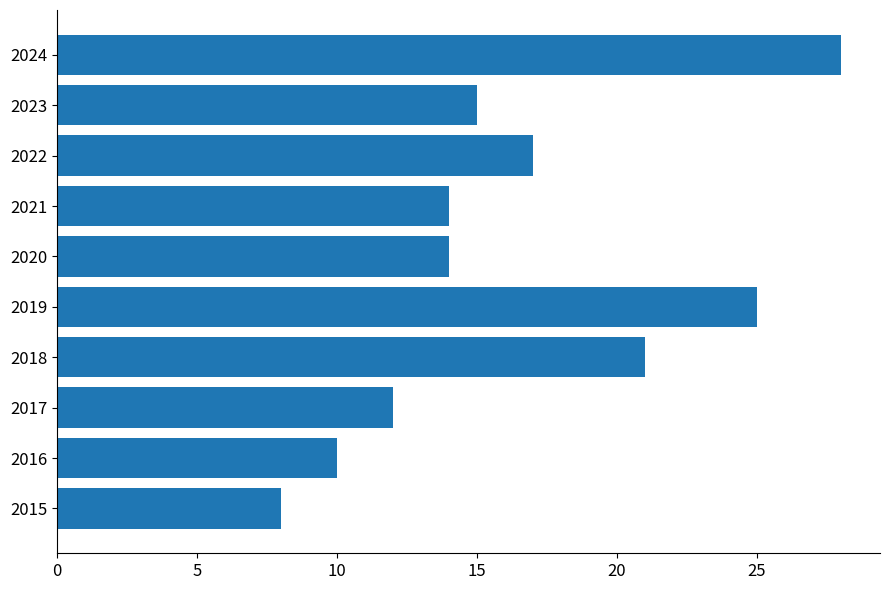

Which has a higher value, 2017 or 2019?

2019